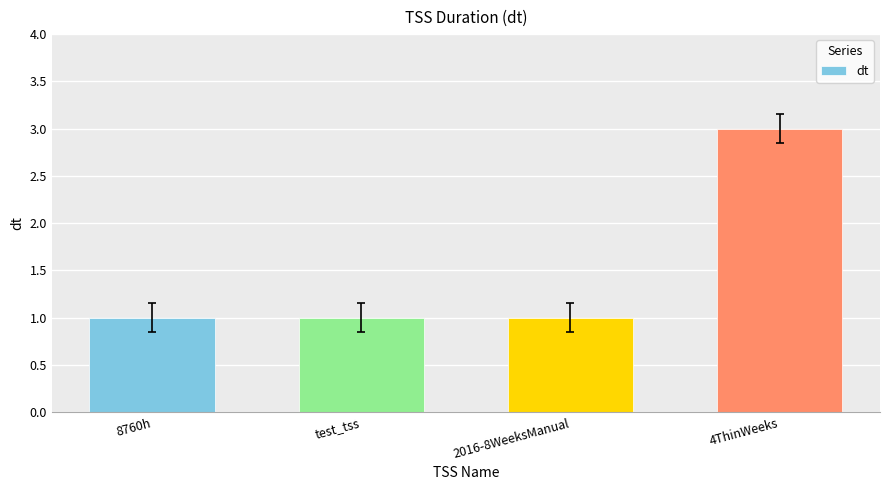

Does the chart contain any negative values?

No